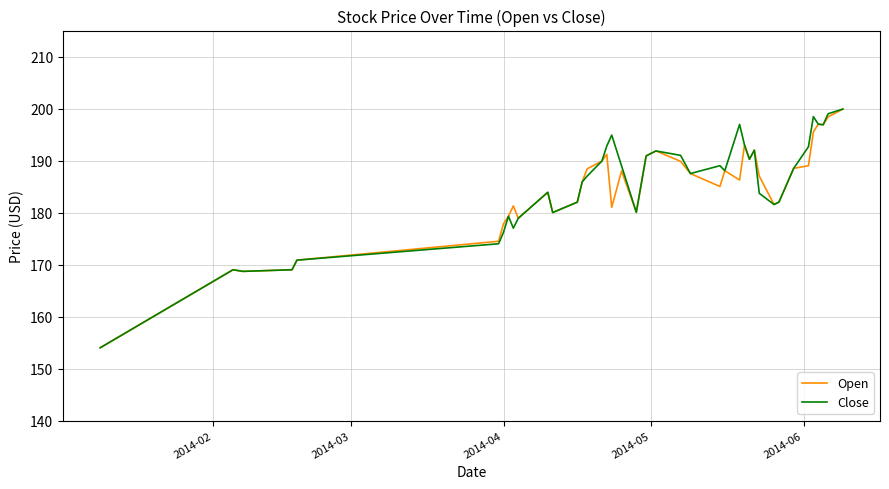

How many series are shown in this chart?

2